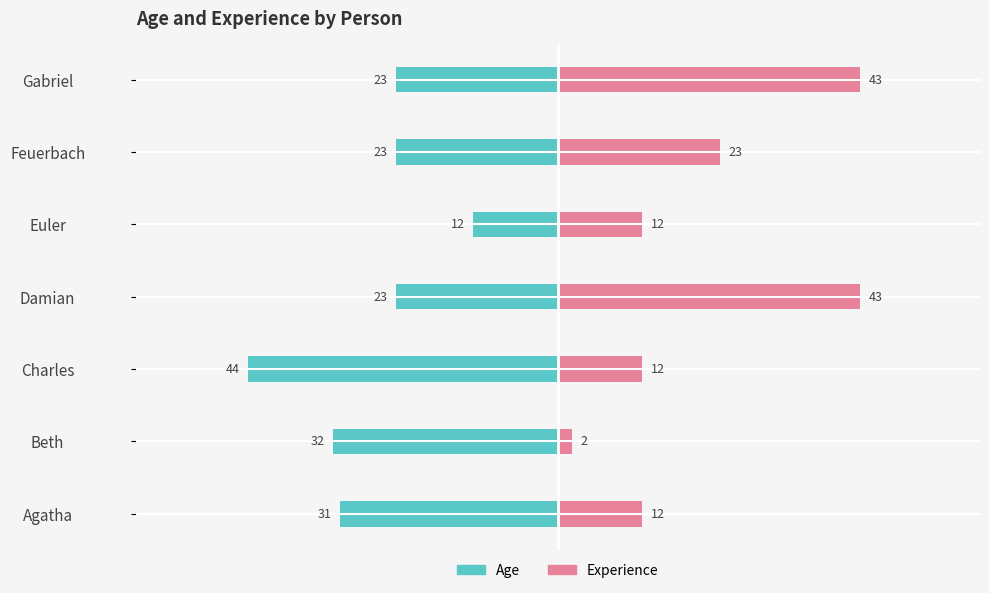

Reading left to right, list all the values displayed in this chart.

Age: -31	-32	-44	-23	-12	-23	-23
Experience: 12	2	12	43	12	23	43